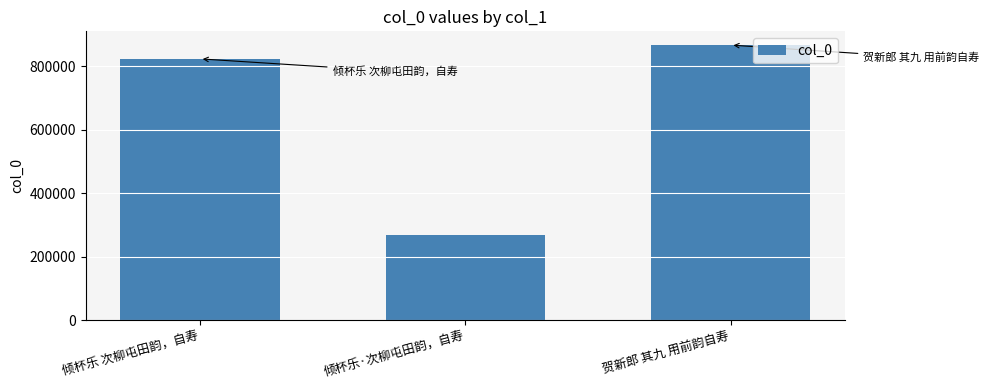

What is the difference between the values at 倾杯乐 次柳屯田韵，自寿 and 倾杯乐·次柳屯田韵，自寿?

554011